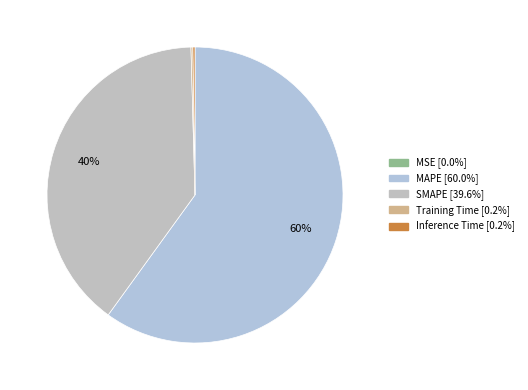

The MSE slice represents 0% of the pie. True or false?

True